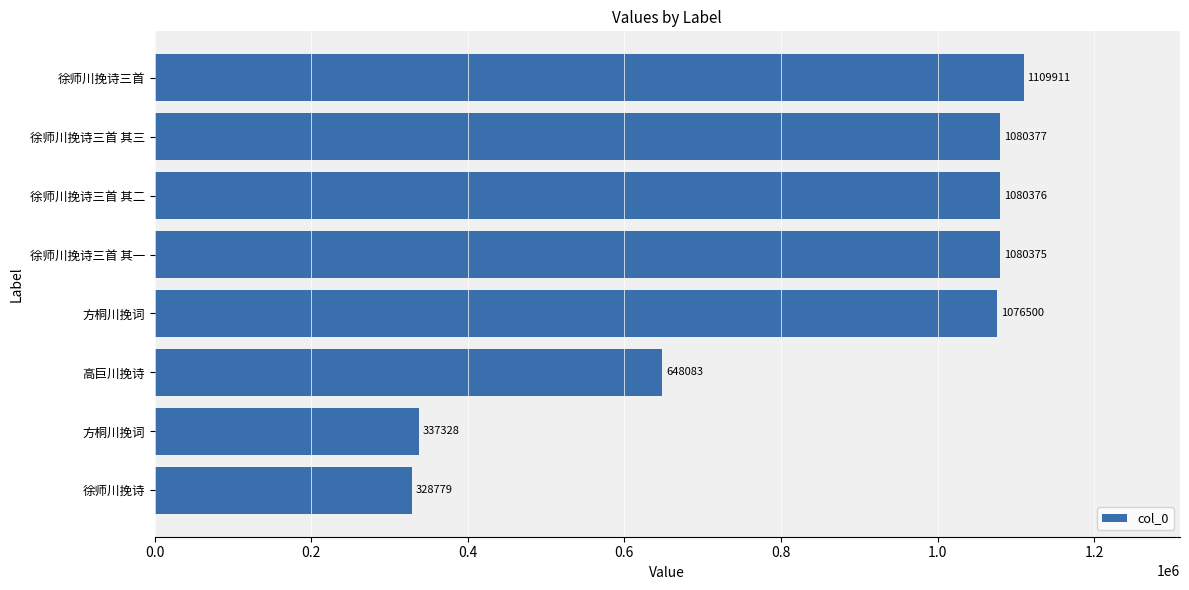

How many bars are there in total?

8